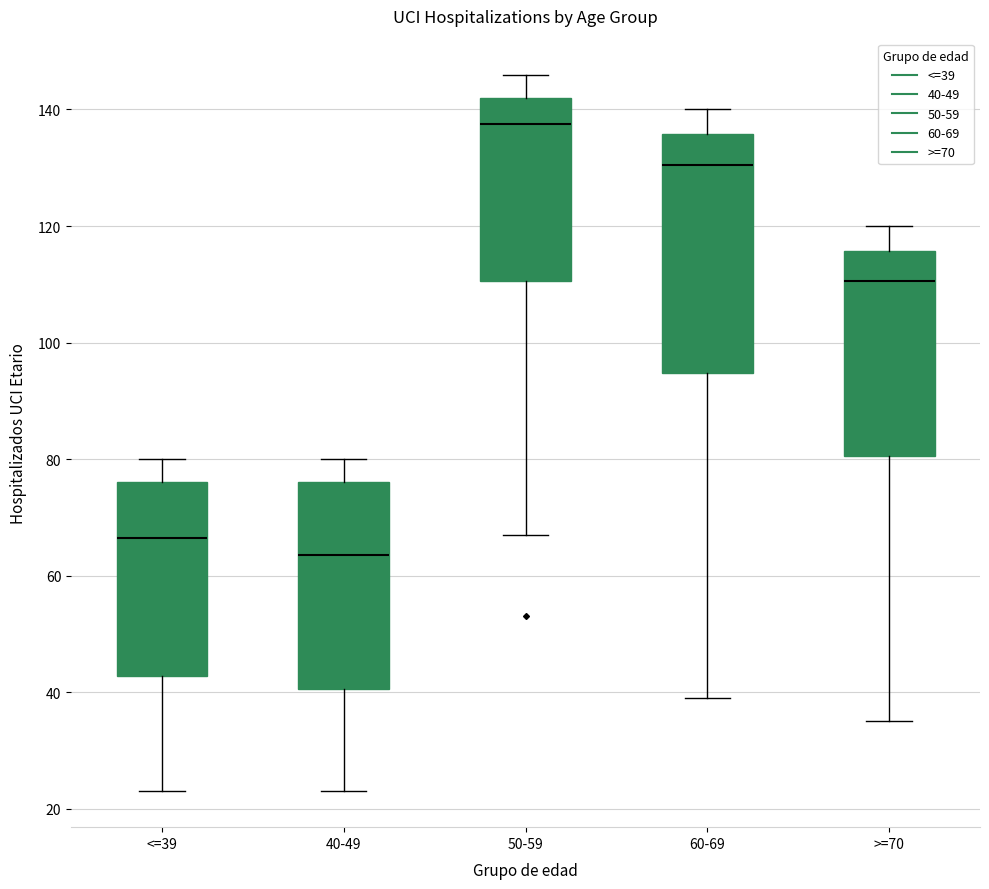

Where is the upper edge of the box for 60-69 on the y-axis? The values are not printed on the chart, so give them approximately, as read against the axis.

136